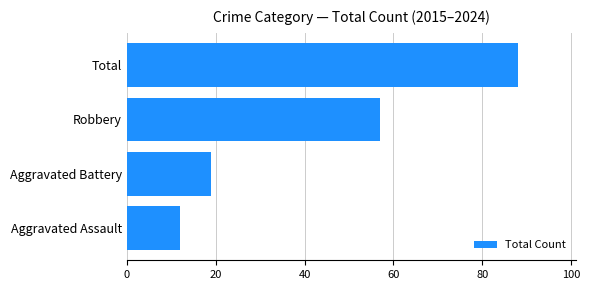

Reading top to bottom, what are all the values shown in this chart?

88	57	19	12